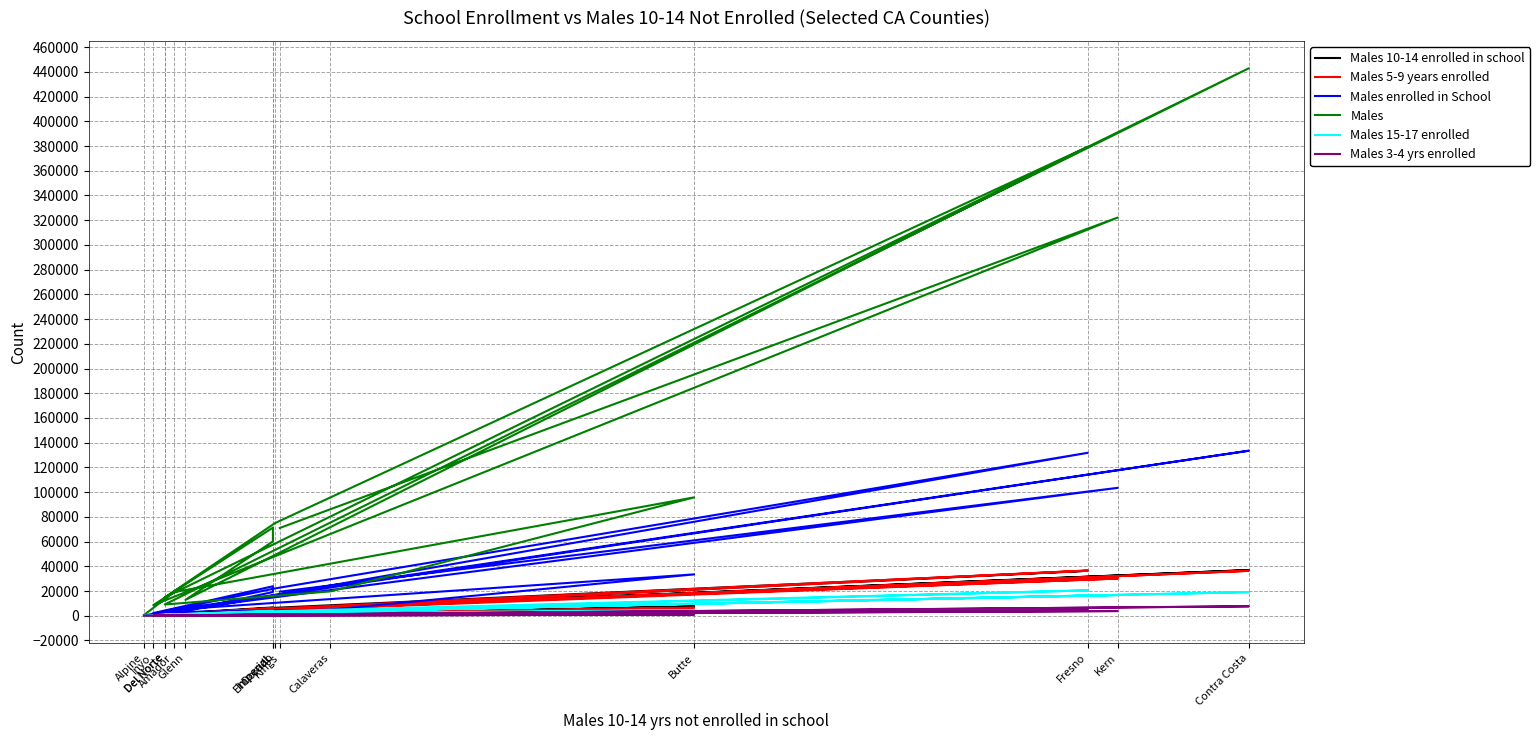

True or false: Males enrolled in School and Males 5-9 years enrolled intersect in this chart.

False